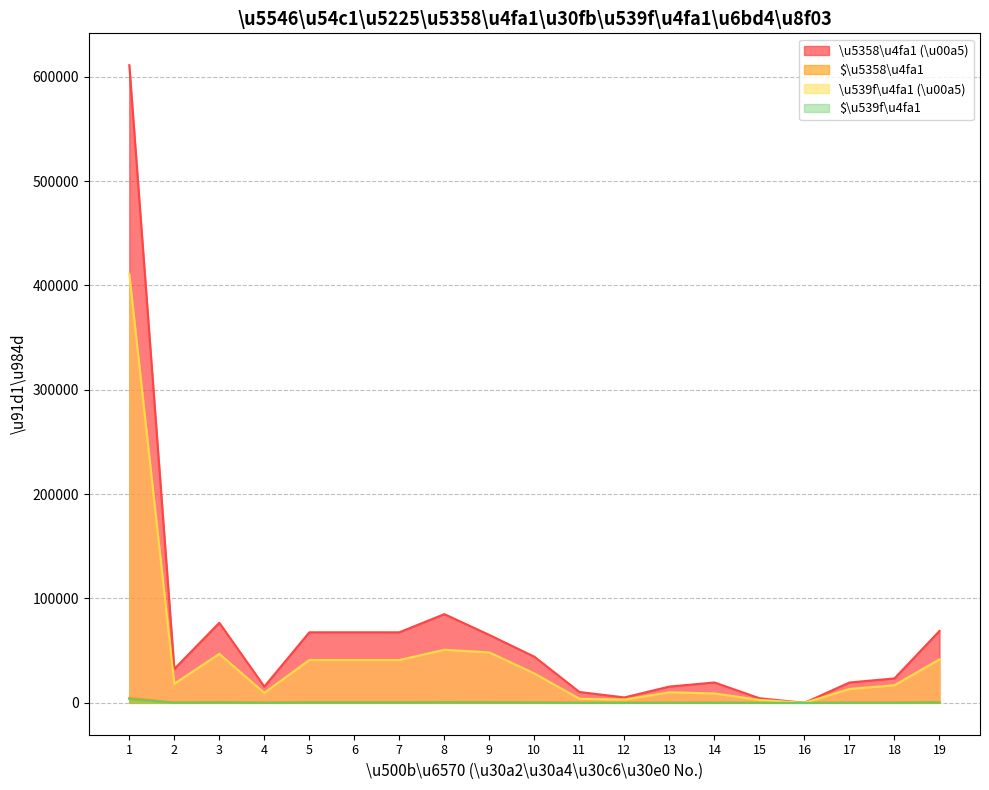

Which series has the largest total across all categories?

\u5358\u4fa1 (\u00a5)